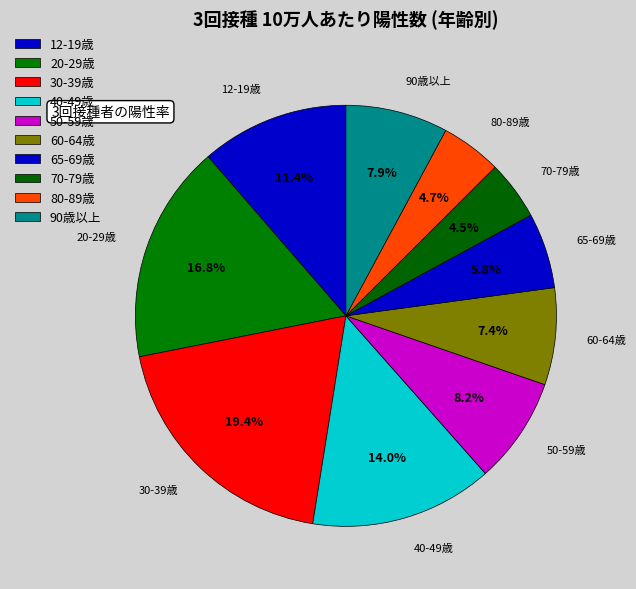

True or false: 90歳以上 accounts for 8% of the total.

True